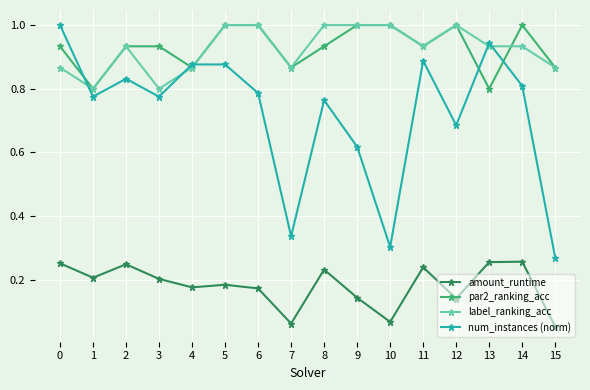

What is the total value across all series at 1?

2.6